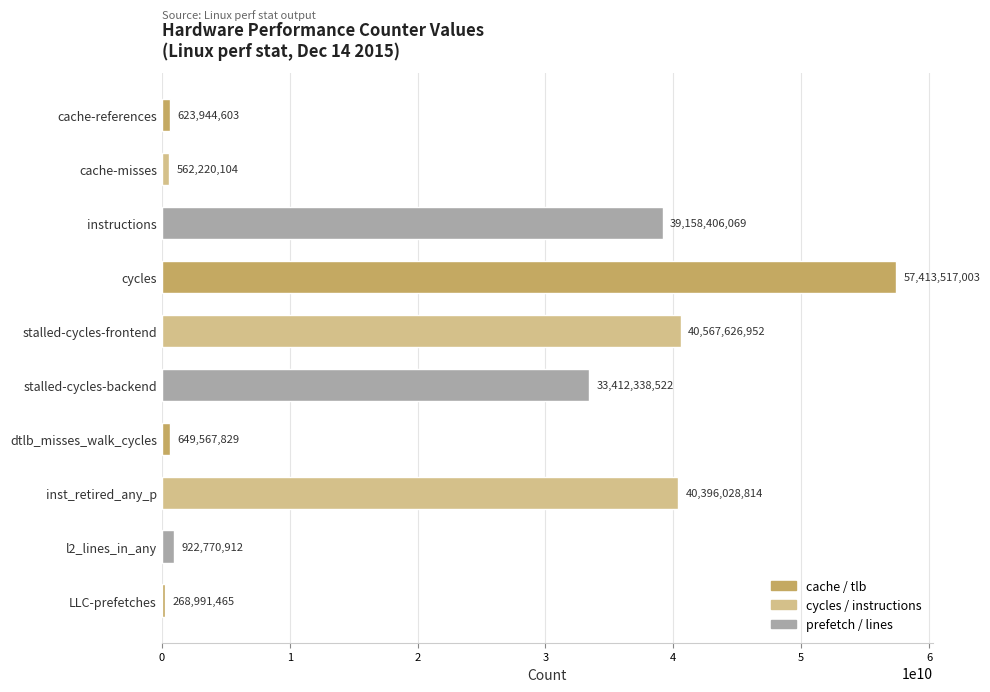

At which label is the value closest to 28841254234?

stalled-cycles-backend